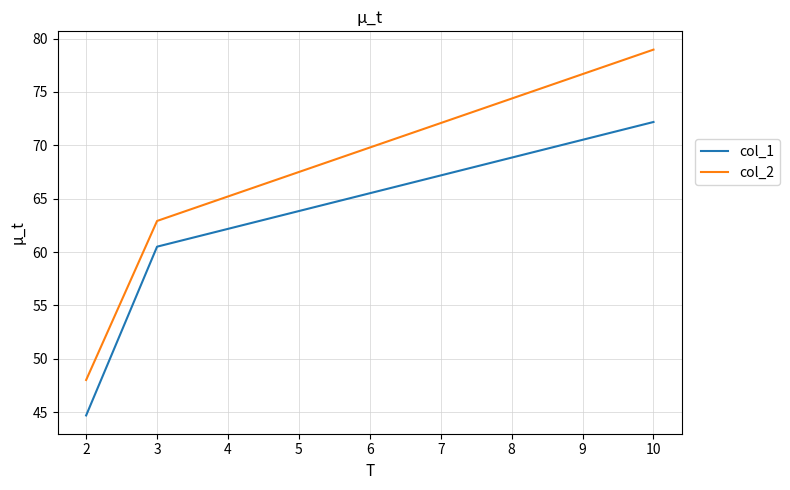

What is the difference between the col_1 values at 3 and 10?

11.7